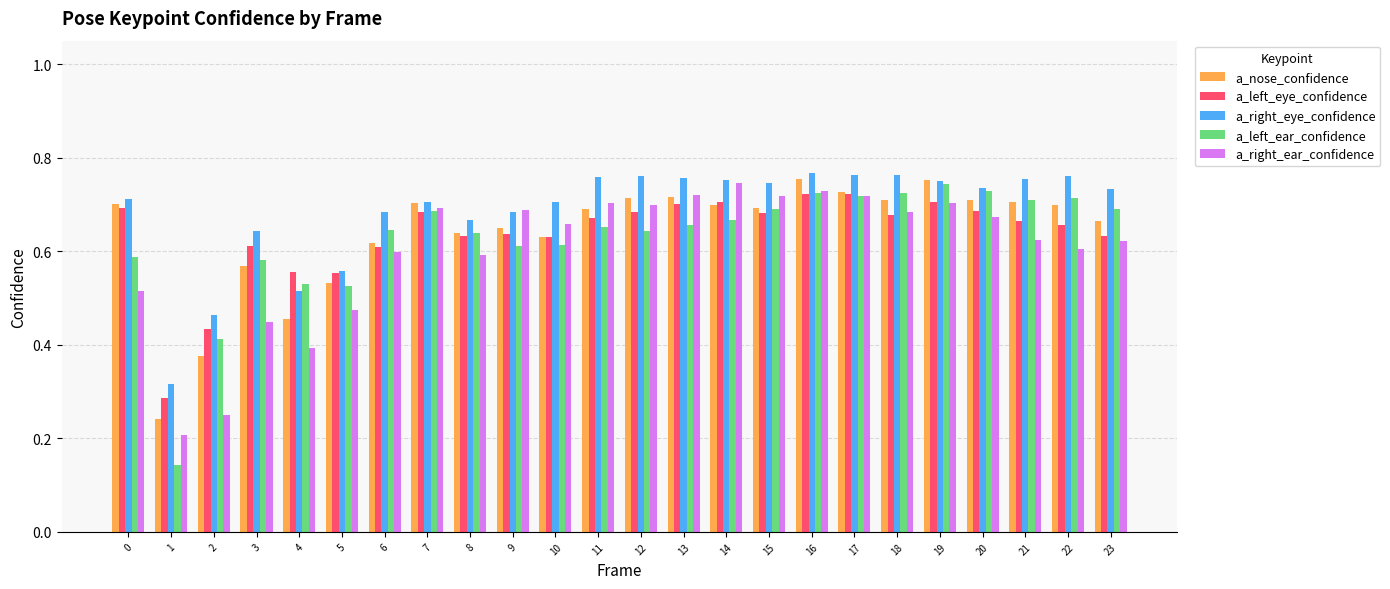

The a_right_eye_confidence series shows 0.2 at 21. True or false?

False